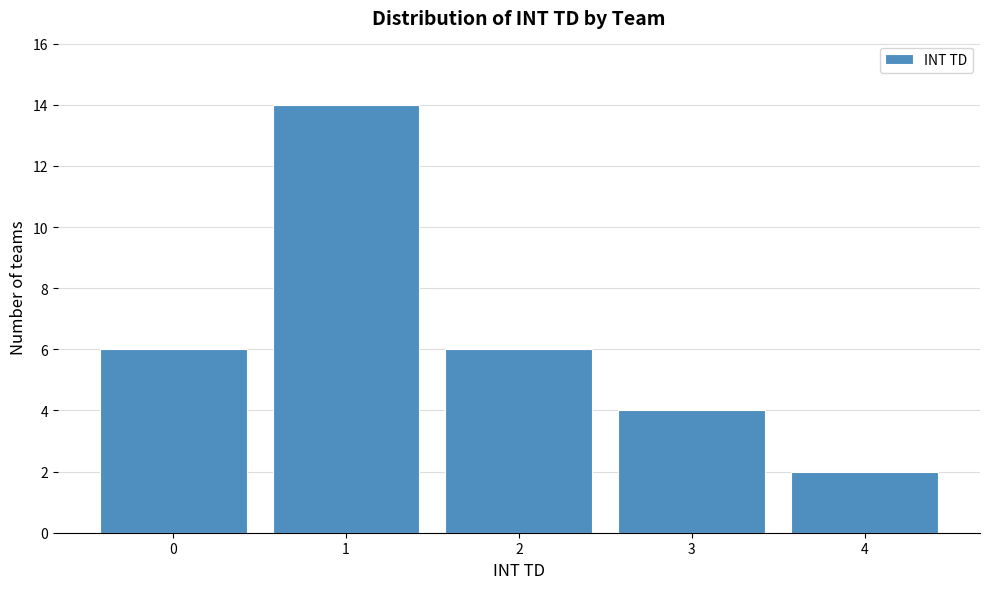

Over which range of the x-axis is the bar tallest?

0.5 to 1.5